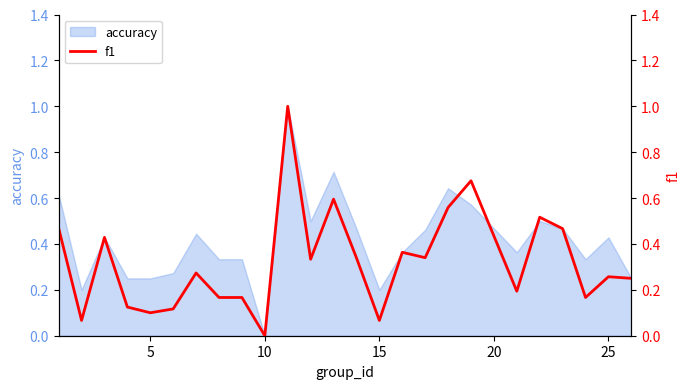

At which label does accuracy reach its minimum?

10